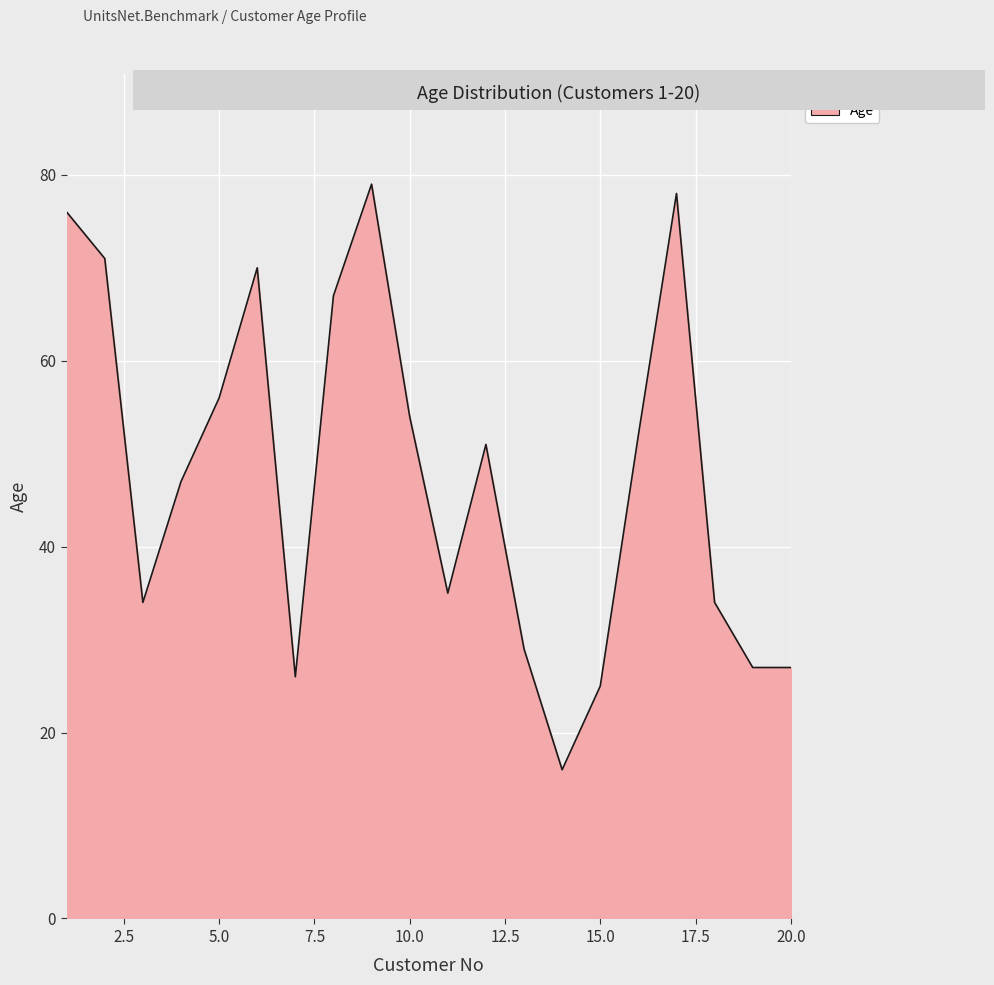

What is the smallest value displayed?

16